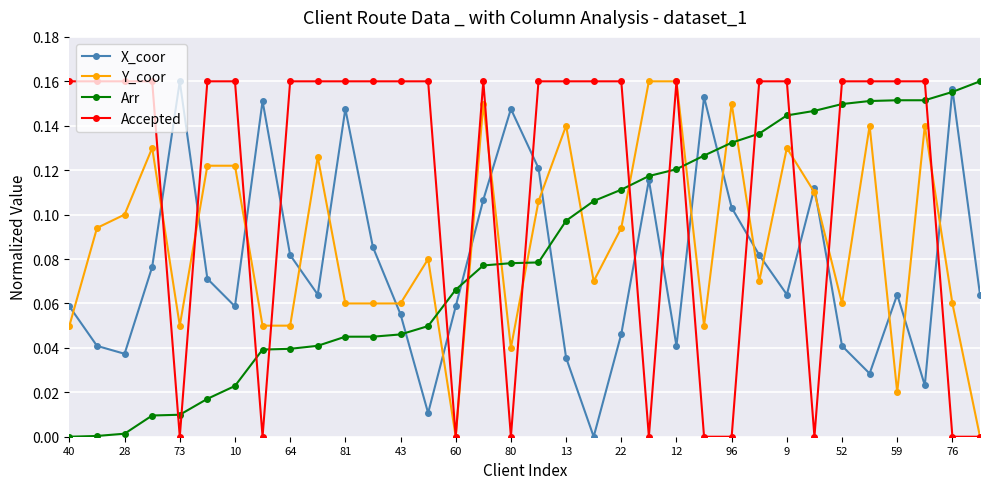

After their last crossing, which series has the higher values: X_coor or Accepted?

X_coor